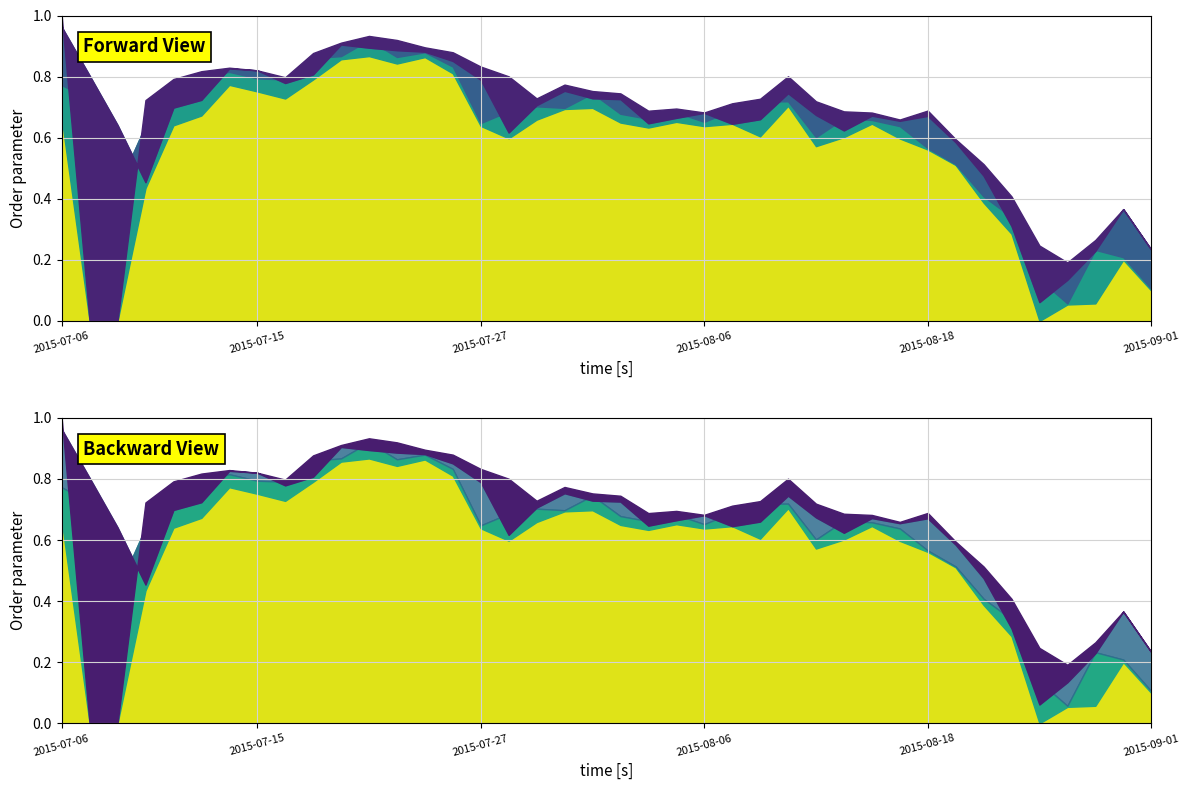

What is the label of the 16th point from the right?

2015-08-07